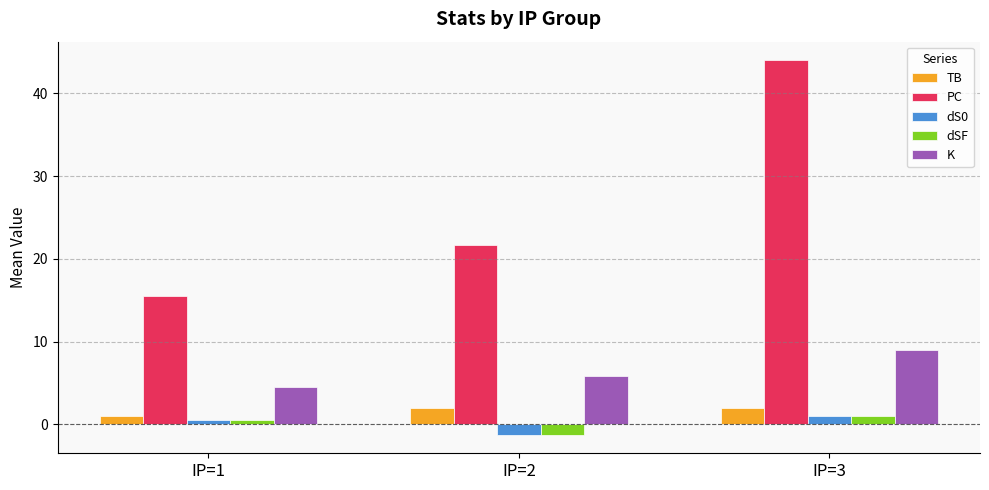

Is the value of dSF at IP=3 greater than the value of PC at IP=2?

No